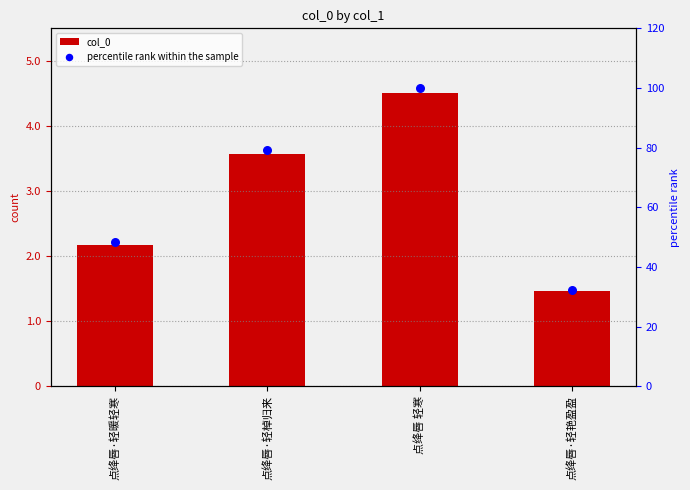

At how many categories does at least one series exceed 142605?

4